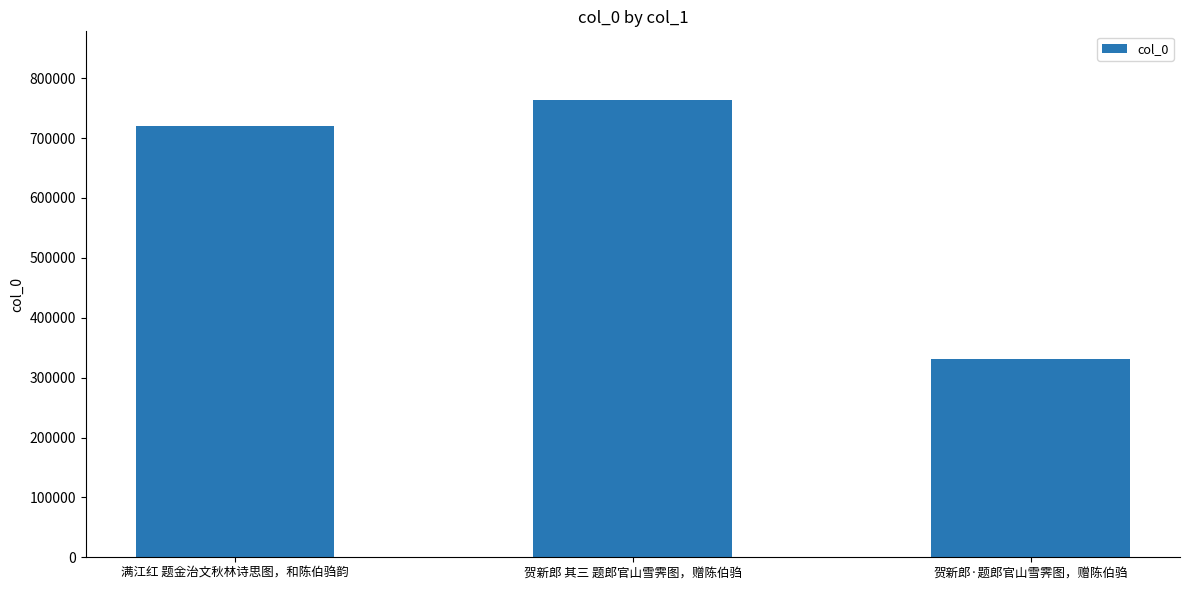

What is the greatest value displayed?

763667